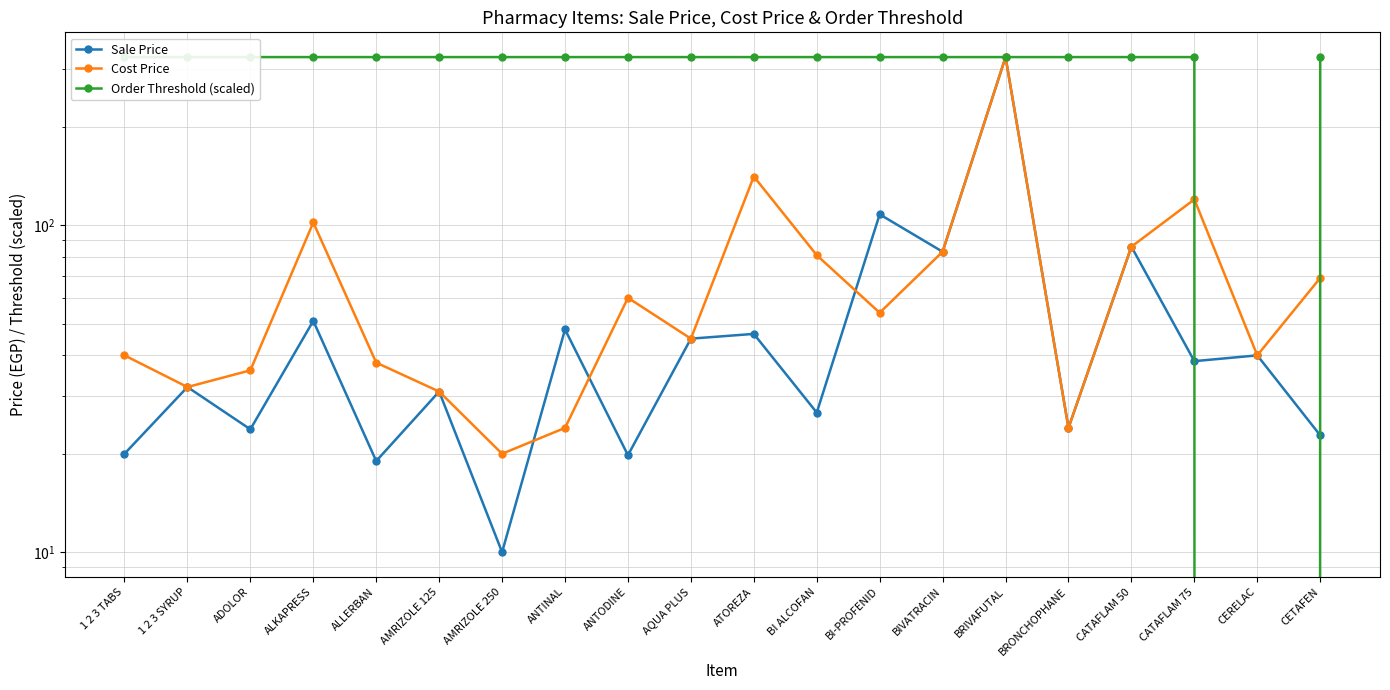

Reading left to right, list all the values displayed in this chart.

Sale Price: 1 2 3 TABS=20.0	1 2 3 SYRUP=32.0	ADOLOR=23.8	ALKAPRESS=51.0	ALLERBAN=19.0	AMRIZOLE 125=31.0	AMRIZOLE 250=10.0	ANTINAL=48.0	ANTODINE=19.8	AQUA PLUS=45.0	ATOREZA=46.5	BI ALCOFAN=26.7	BI-PROFENID=108.0	BIVATRACIN=83.0	BRIVAFUTAL=327.0	BRONCHOPHANE=24.0	CATAFLAM 50=86.0	CATAFLAM 75=38.4	CERELAC=40.0	CETAFEN=22.8
Cost Price: 1 2 3 TABS=40.0	1 2 3 SYRUP=32.0	ADOLOR=36.0	ALKAPRESS=102.0	ALLERBAN=38.0	AMRIZOLE 125=31.0	AMRIZOLE 250=20.0	ANTINAL=24.0	ANTODINE=60.0	AQUA PLUS=45.0	ATOREZA=141.0	BI ALCOFAN=81.0	BI-PROFENID=54.0	BIVATRACIN=83.0	BRIVAFUTAL=327.0	BRONCHOPHANE=24.0	CATAFLAM 50=86.0	CATAFLAM 75=120.0	CERELAC=40.0	CETAFEN=69.0
Order Threshold (scaled): 1 2 3 TABS=327.0	1 2 3 SYRUP=327.0	ADOLOR=327.0	ALKAPRESS=327.0	ALLERBAN=327.0	AMRIZOLE 125=327.0	AMRIZOLE 250=327.0	ANTINAL=327.0	ANTODINE=327.0	AQUA PLUS=327.0	ATOREZA=327.0	BI ALCOFAN=327.0	BI-PROFENID=327.0	BIVATRACIN=327.0	BRIVAFUTAL=327.0	BRONCHOPHANE=327.0	CATAFLAM 50=327.0	CATAFLAM 75=327.0	CERELAC=0.0	CETAFEN=327.0